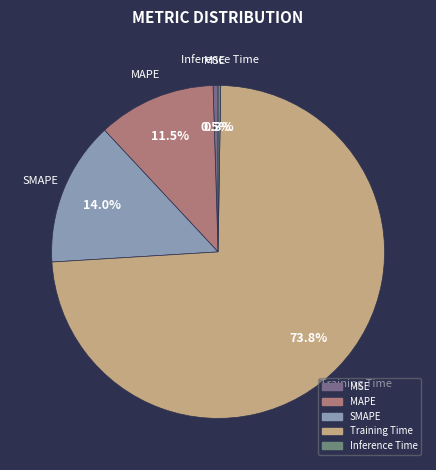

What portion of the pie excludes SMAPE?

86.0%